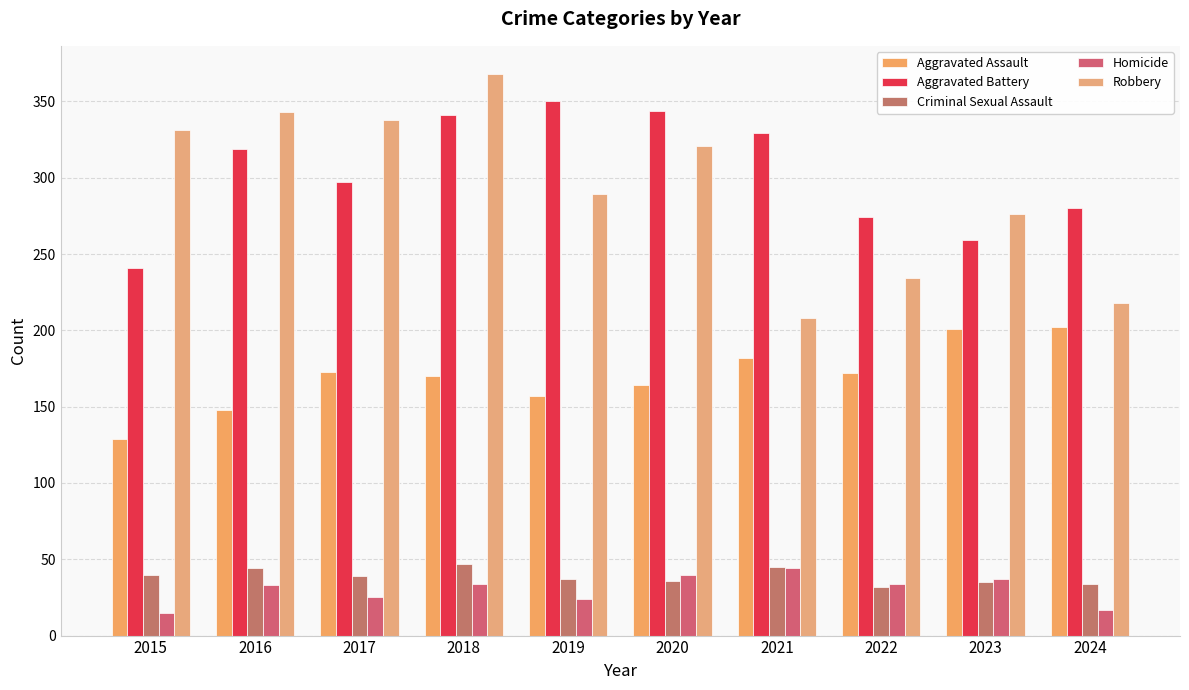

The value of Aggravated Assault at 2016 is 148. True or false?

True